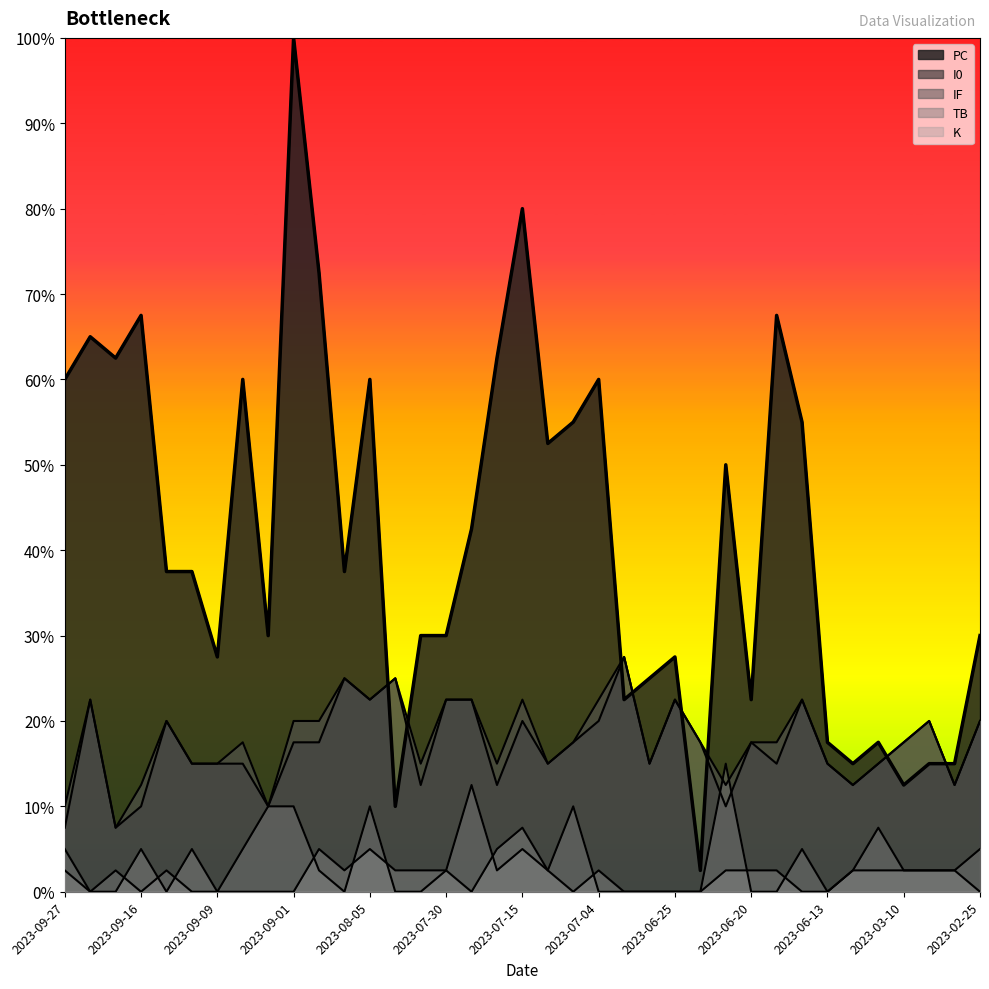

What is the difference between the maximum and minimum values in the IF series?

20.0